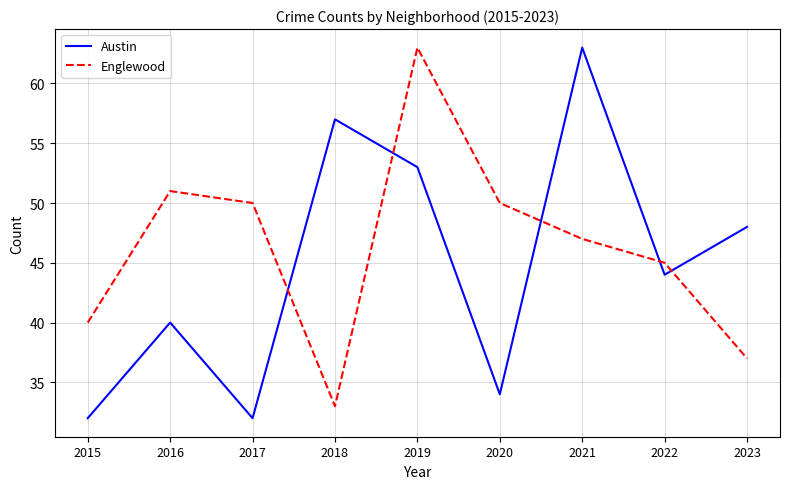

How many interior local peaks does the Austin series have?

3